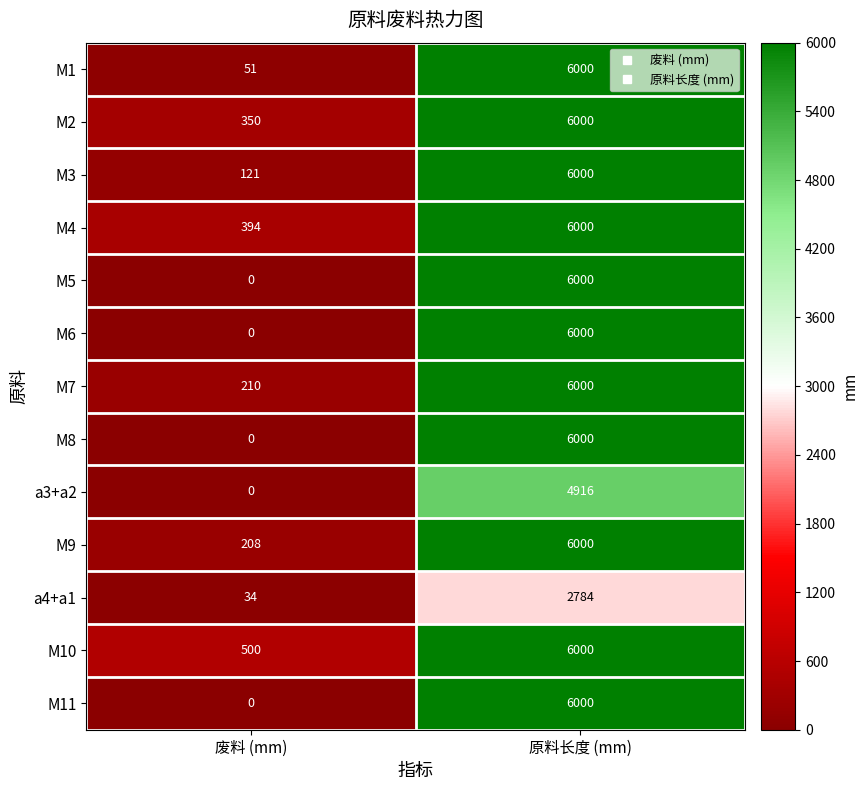

Reading left to right, list all the values displayed in this chart.

M1: 51	6000
M2: 350	6000
M3: 121	6000
M4: 394	6000
M5: 0	6000
M6: 0	6000
M7: 210	6000
M8: 0	6000
a3+a2: 0	4916
M9: 208	6000
a4+a1: 34	2784
M10: 500	6000
M11: 0	6000